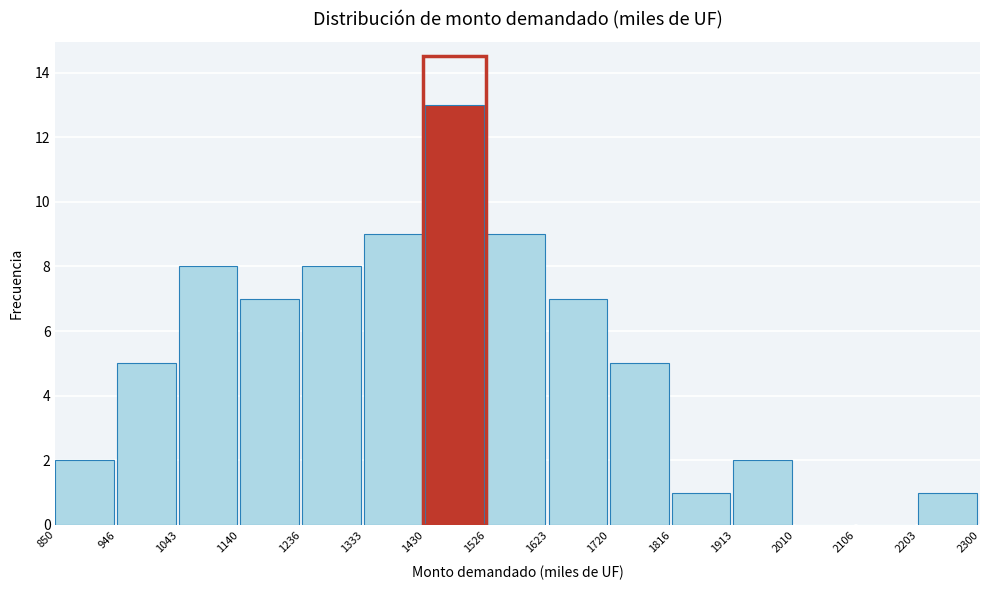

Reading left to right, list every bar in this chart as the range it spans on the x-axis followed by its height. The values are not printed on the chart, so give them approximately, as read against the axis.

850 to 946: 2
946 to 1043: 5
1043 to 1140: 8
1140 to 1236: 7
1236 to 1333: 8
1333 to 1430: 9
1430 to 1526: 13
1526 to 1623: 9
1623 to 1720: 7
1720 to 1816: 5
1816 to 1913: 1
1913 to 2010: 2
2010 to 2106: 0
2106 to 2203: 0
2203 to 2300: 1